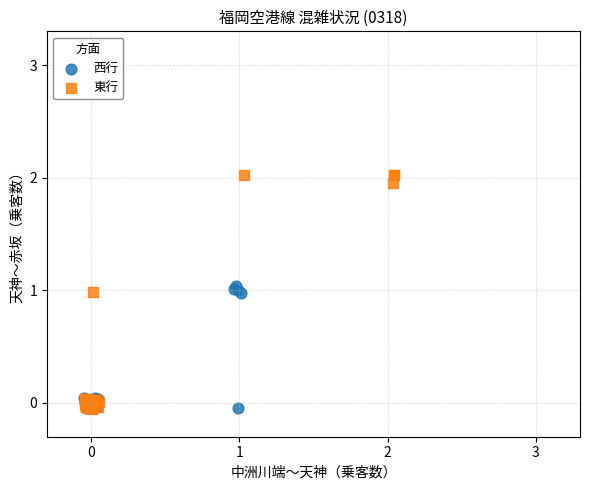

Which series reaches the maximum Y coordinate?

東行